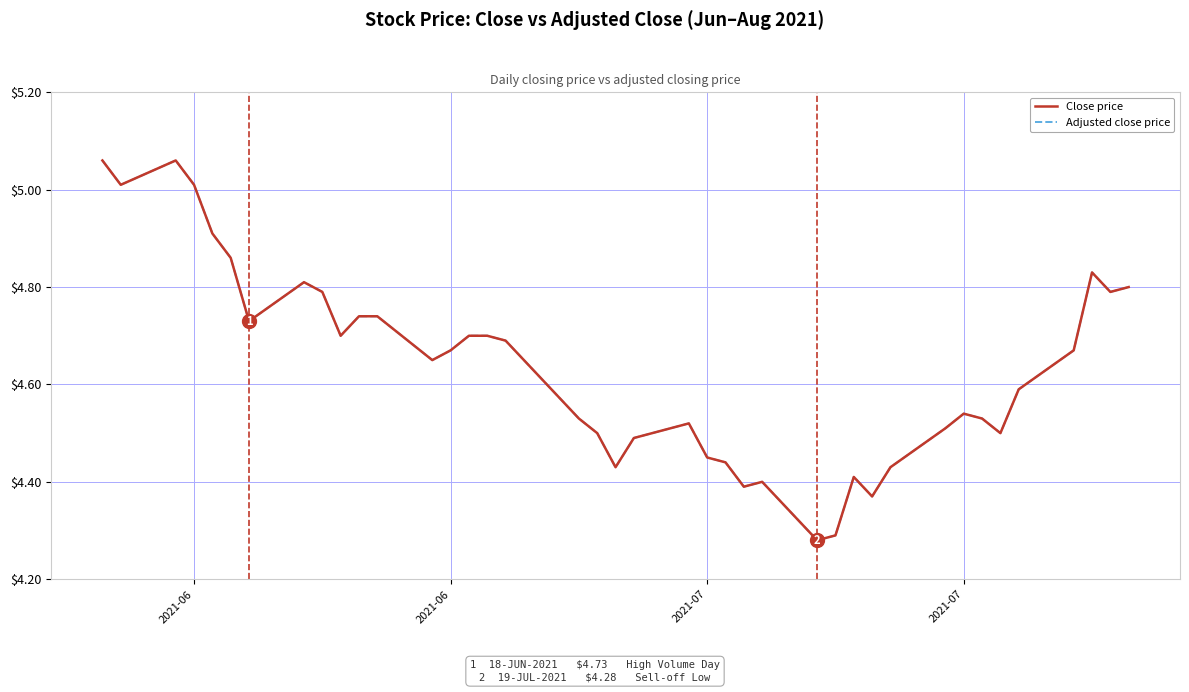

Which series has the largest range (max minus min)?

Close price